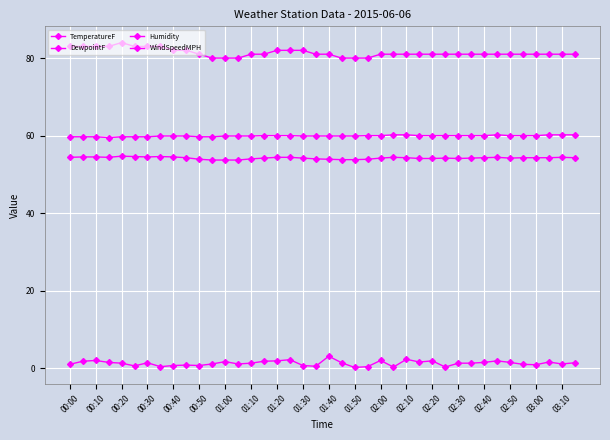

How many data points does each series have?

40